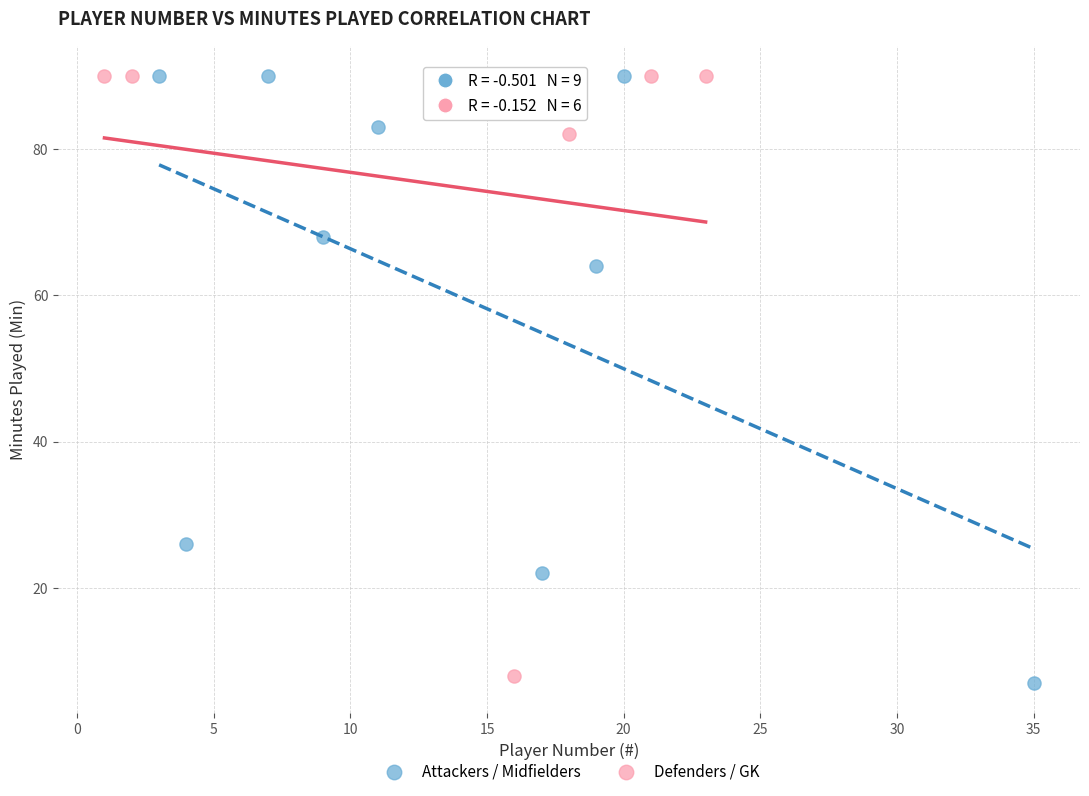

Which series has the largest Y range (max minus min)?

Attackers / Midfielders